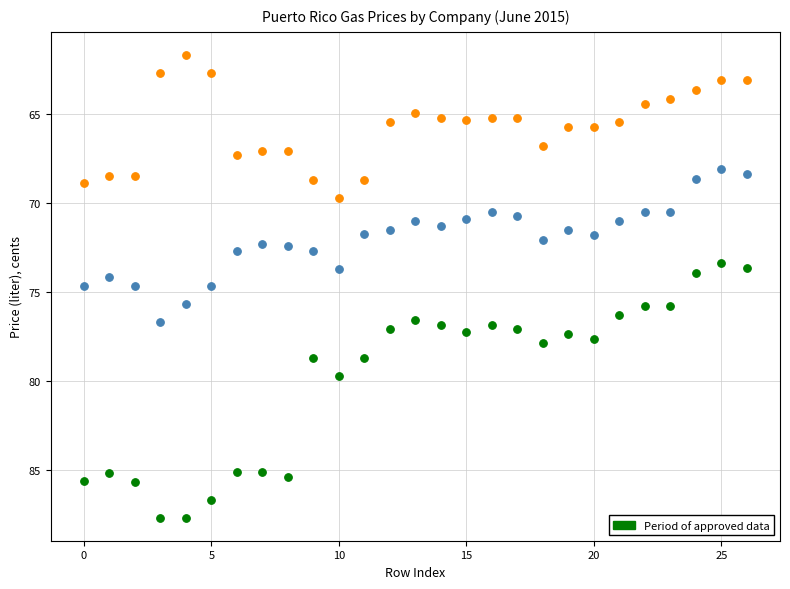

Across all data points, what is the range of Y values (max minus min)?

26.0